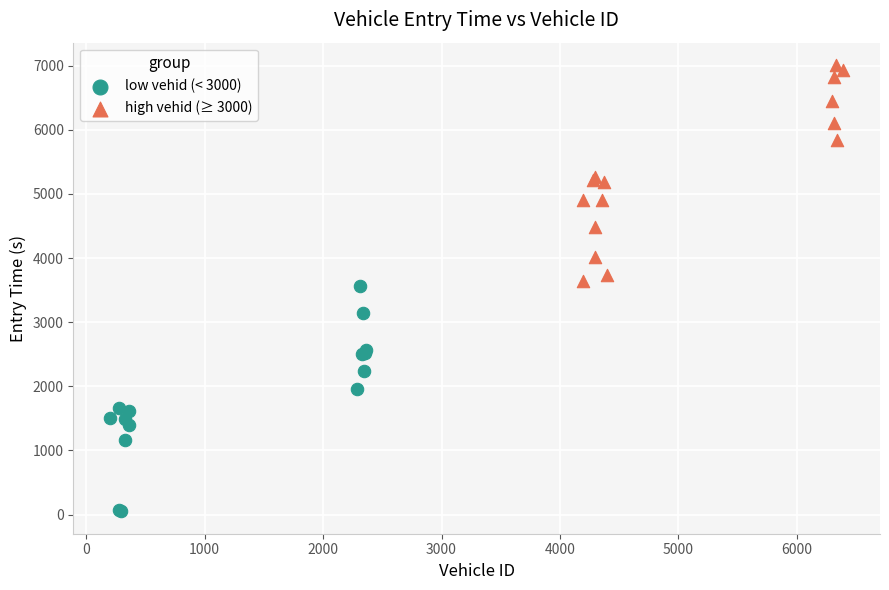

Which series contains the lowest Y value?

low vehid (< 3000)